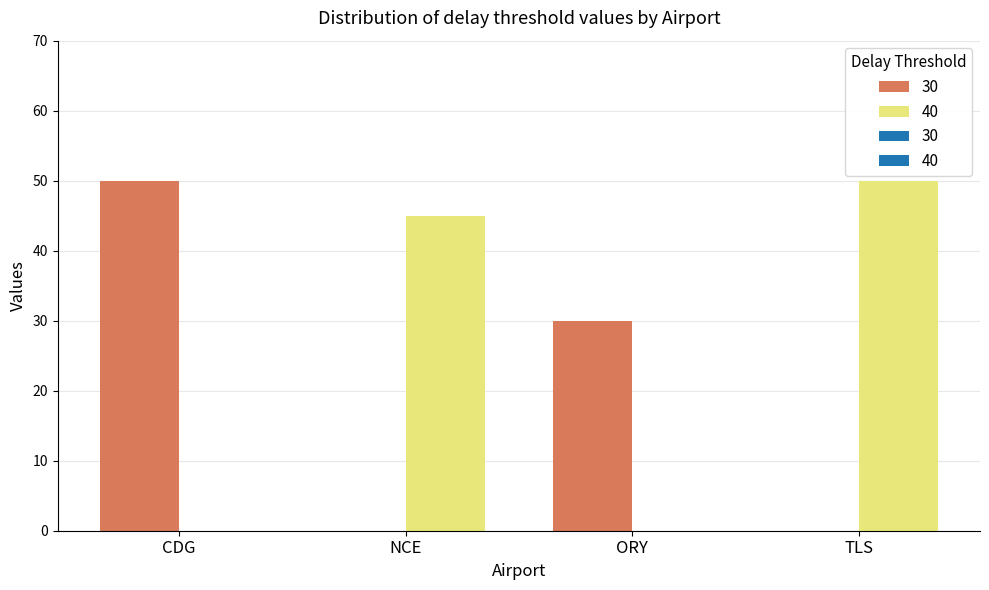

Does the chart contain any negative values?

No